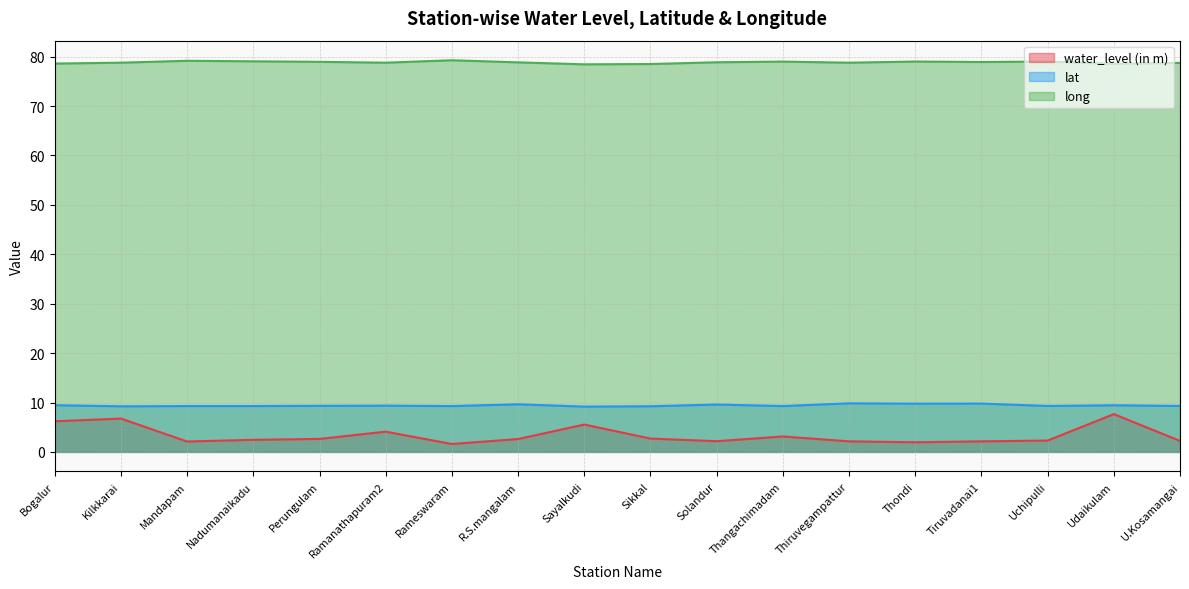

How many data points in water_level (in m) are less than 2?

2